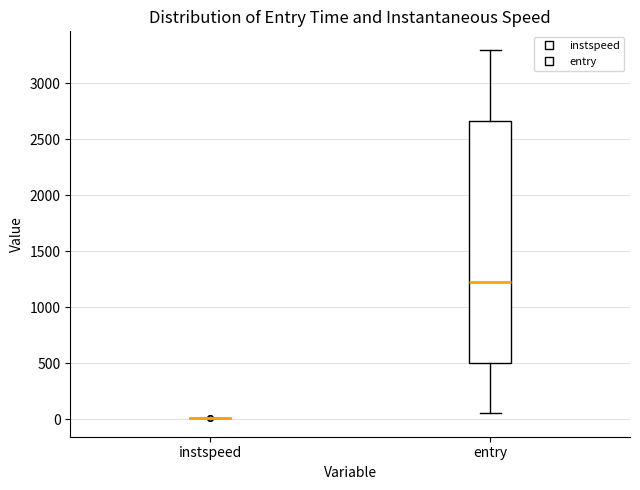

Reading left to right, transcribe this box plot: for each box, give where its median line is, the range the box spans, and where its two whiskers end, as read against the y-axis. The values are not printed on the chart, so give them approximately, as read against the axis.

instspeed: box collapsed to a line at 0, whiskers 0 to 0
entry: median 1250, box 500 to 2650, whiskers 50 to 3300